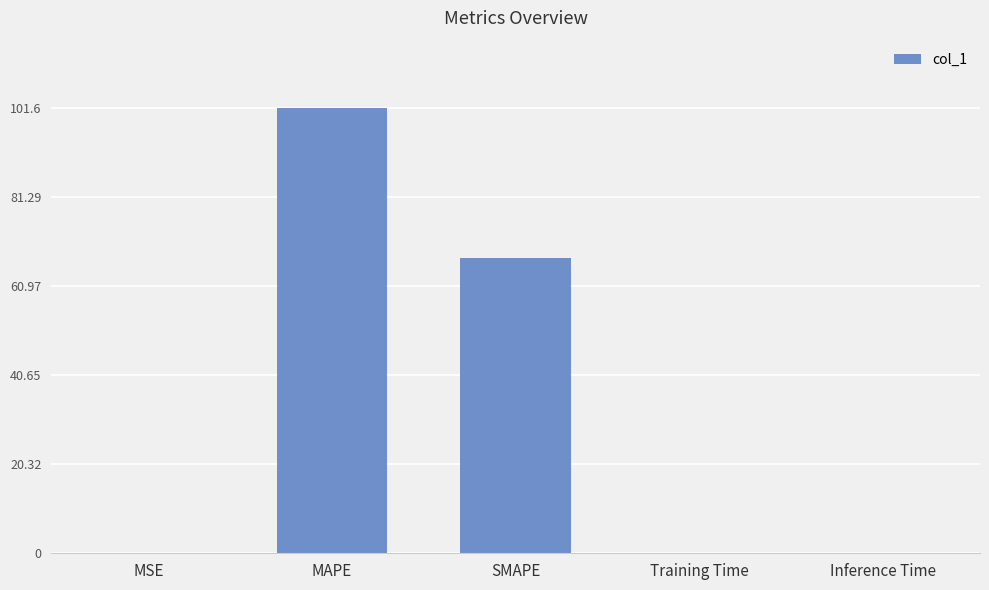

What is the greatest value displayed?

101.6